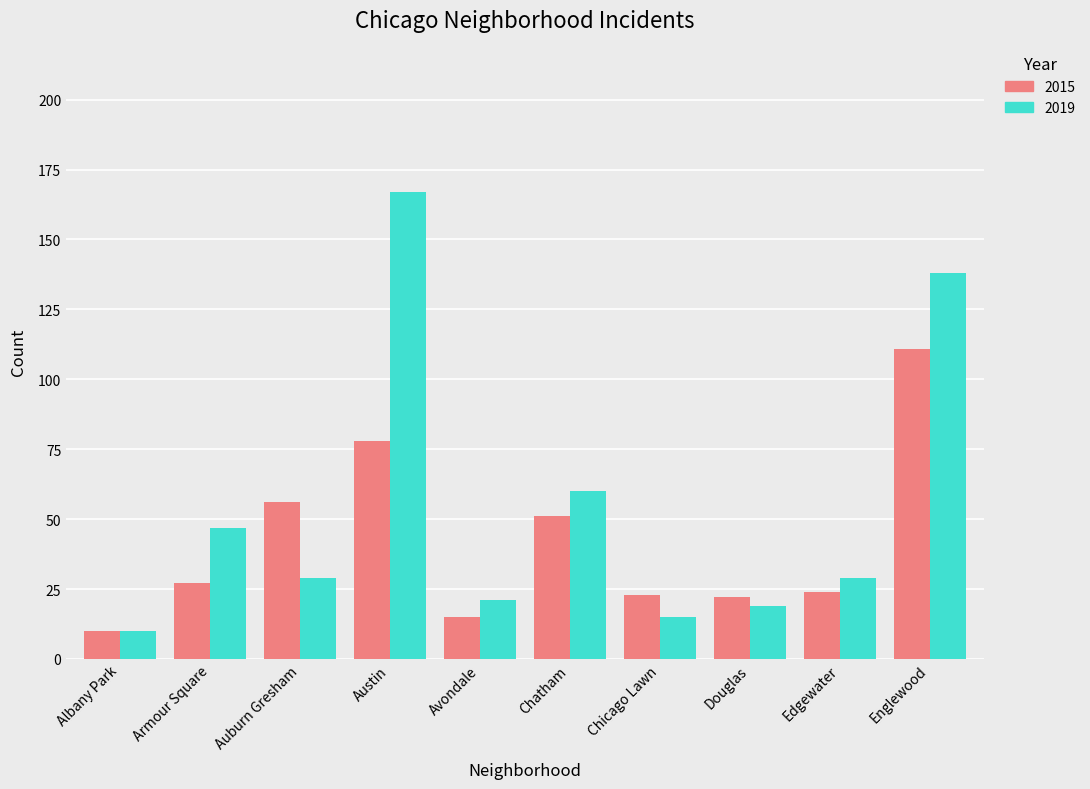

True or false: 2019 has a value of 21 at Avondale.

True